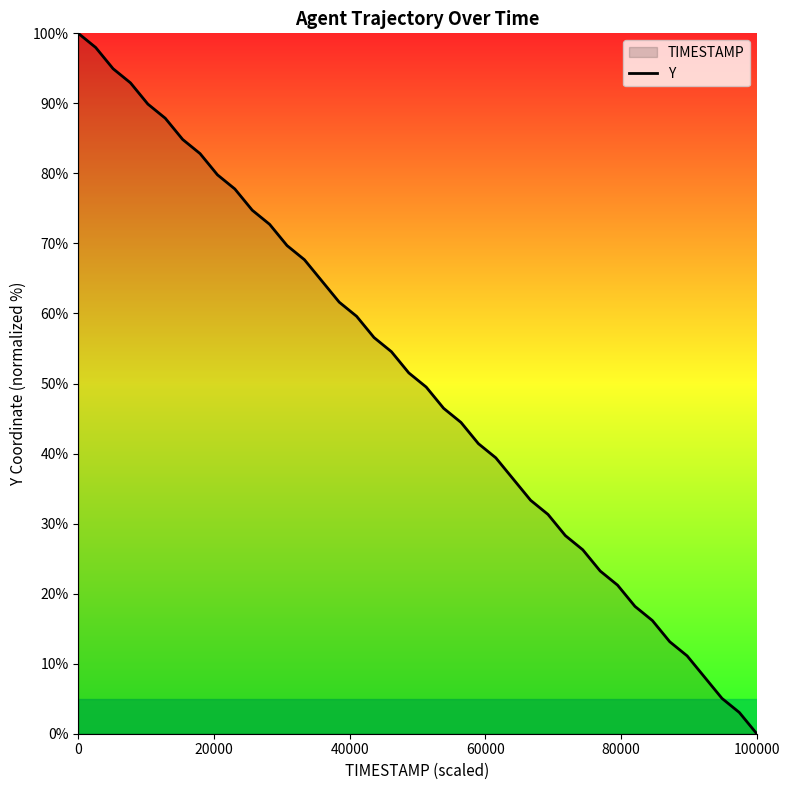

What is the difference between the maximum and minimum values?

100.0